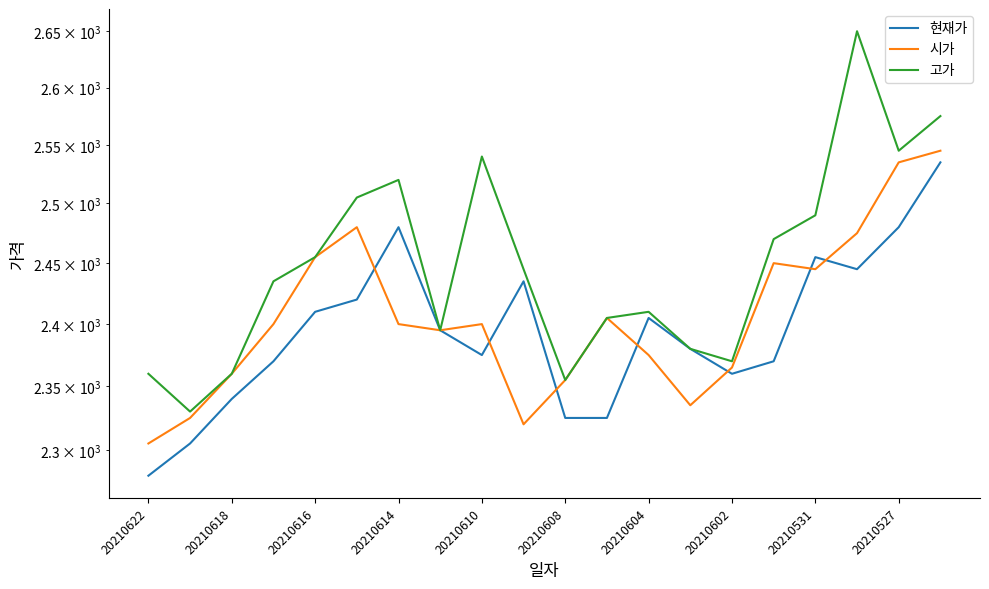

How many values in the 고가 series are below 2445?

10